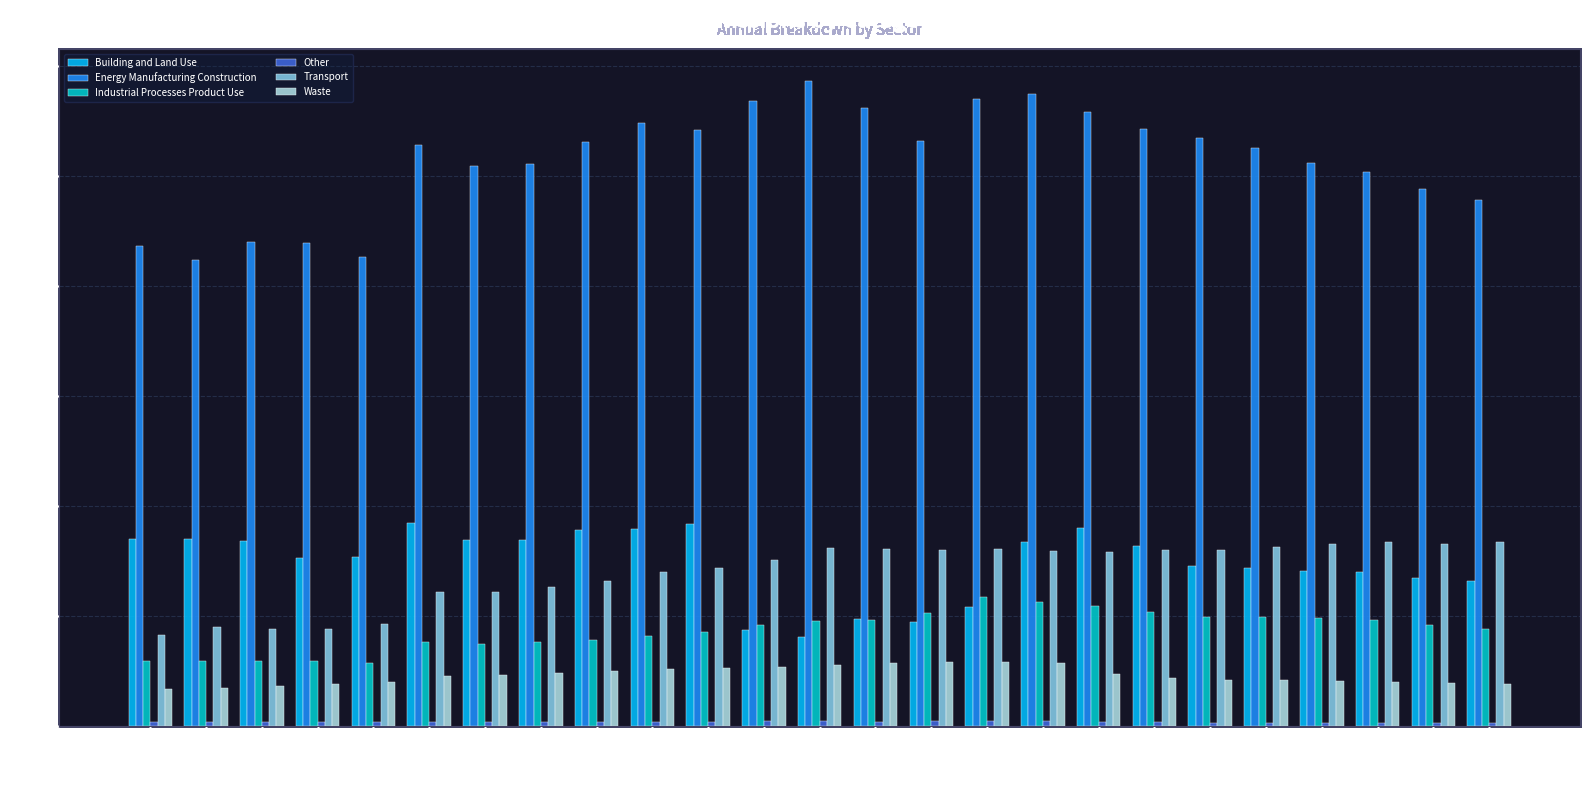

Is the value of Energy Manufacturing Construction at 2001 greater than the value of Transport at 2006?

Yes